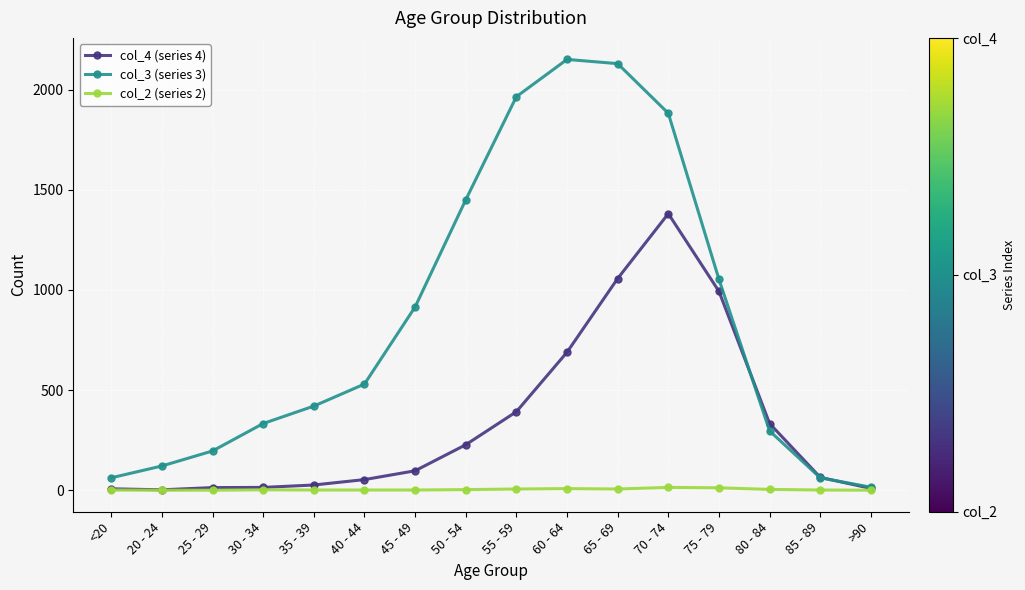

Which series has the largest range (max minus min)?

col_3 (series 3)